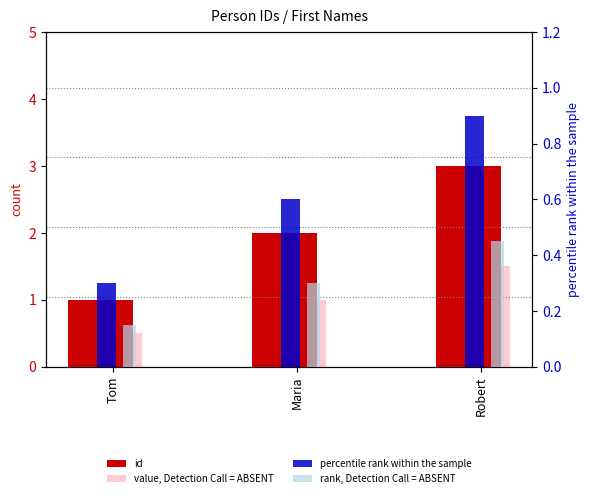

How many bars are there in each group?

4